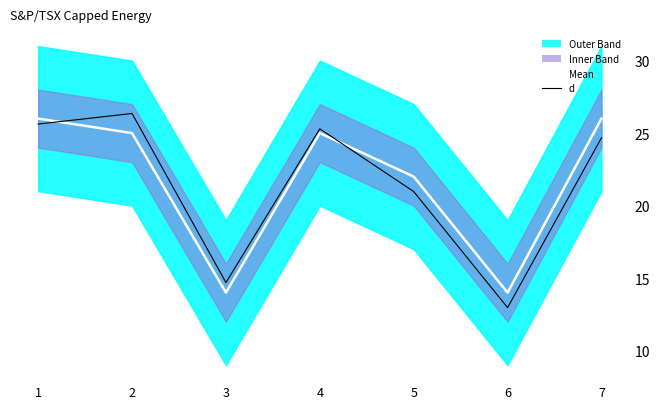

Reading left to right, extract all data points from this chart.

Mean: 26.0	25.0	14.0	25.0	22.0	14.0	26.0
d: 25.6	26.4	14.7	25.3	21.0	13.0	24.7